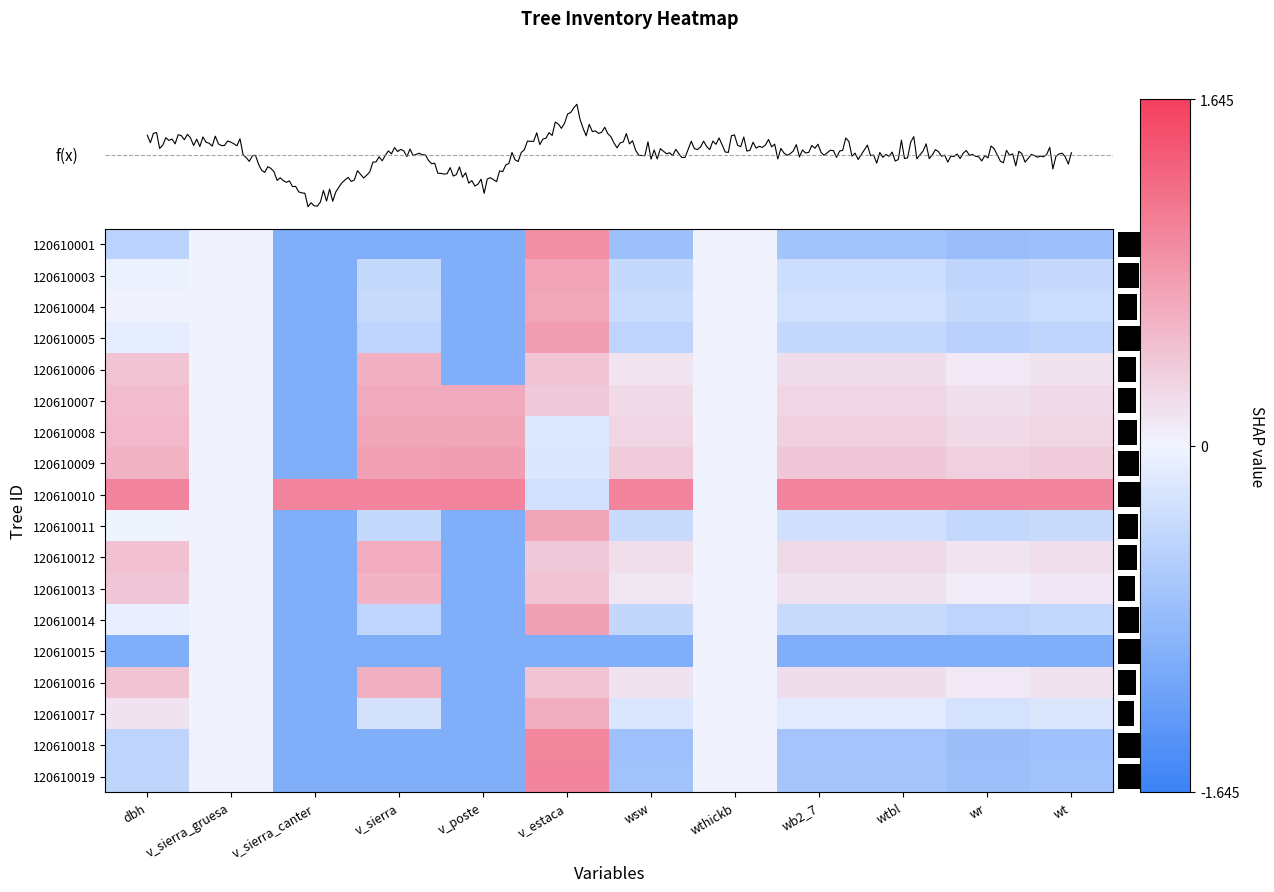

How many data points in 120610019 are above 0?

1